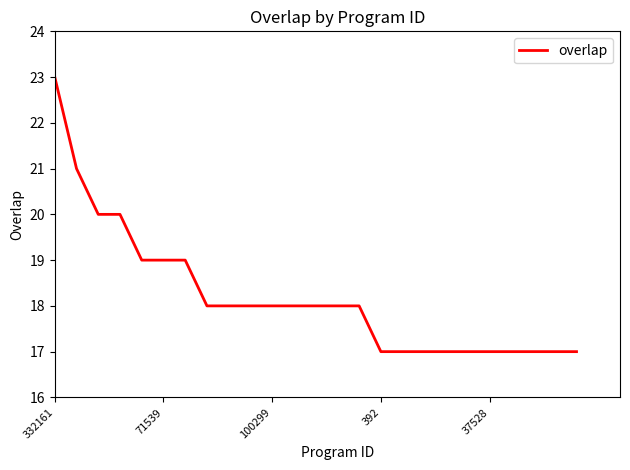

What is the maximum value shown in the chart?

23